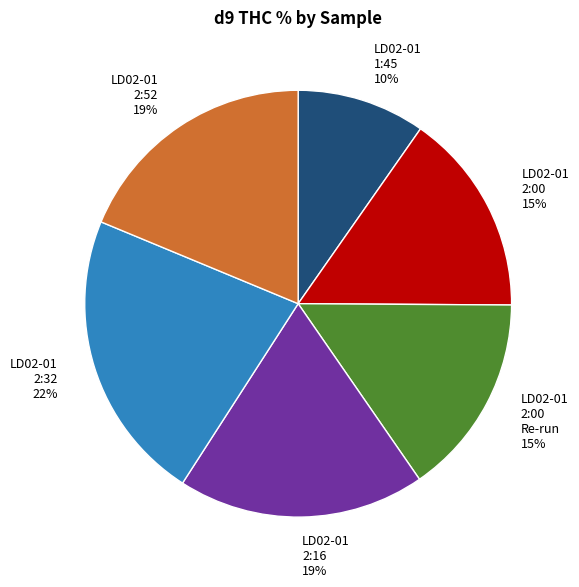

Between LD02-01 1:45 and LD02-01 2:00 Re-run, which is larger?

LD02-01 2:00 Re-run